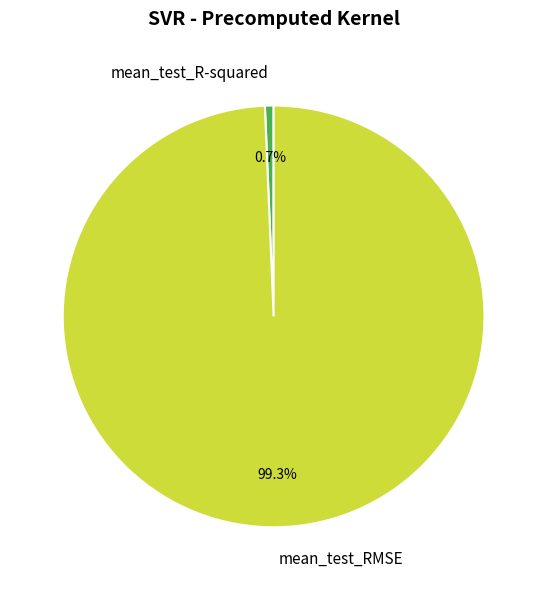

How many slices are in this pie chart?

2